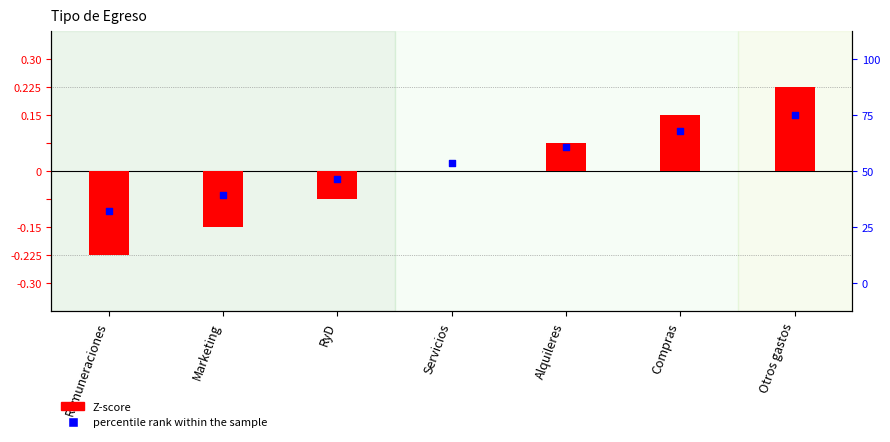

At which category is the sum across all series the highest?

Otros gastos